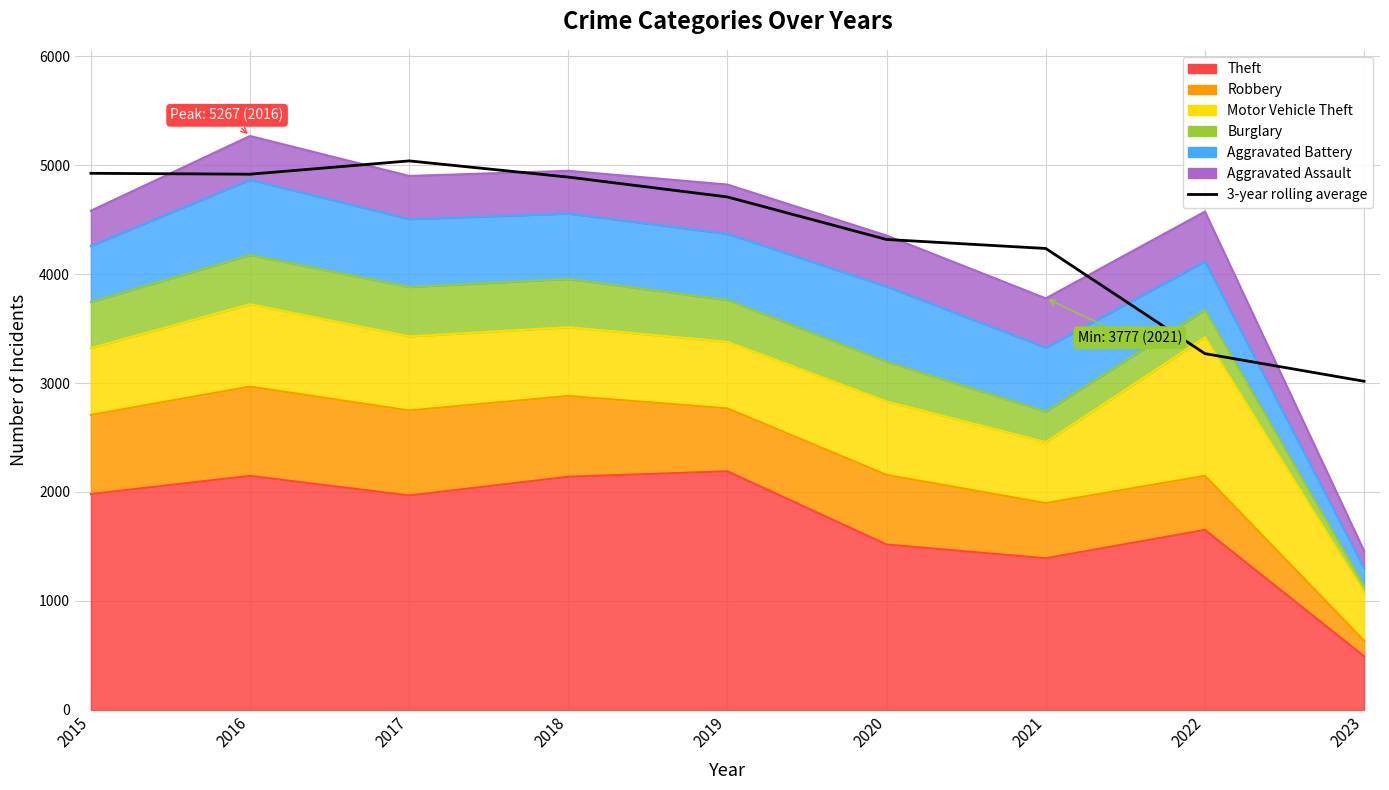

Reading left to right, what are all the values shown in this chart?

2015=4924.0	2016=4916.0	2017=5038.0	2018=4889.3	2019=4707.0	2020=4317.0	2021=4234.3	2022=3269.7	2023=3016.0